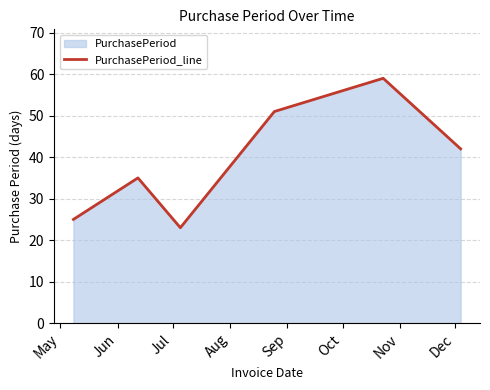

True or false: there are more than 0 points higher than both neighbors.

True